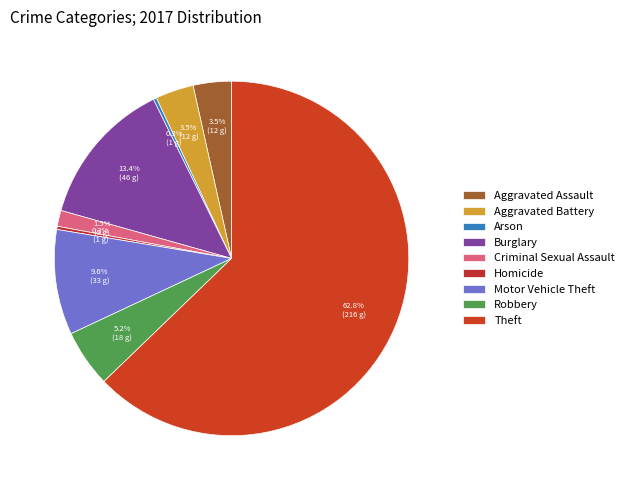

Which category has the biggest portion of the pie?

Theft